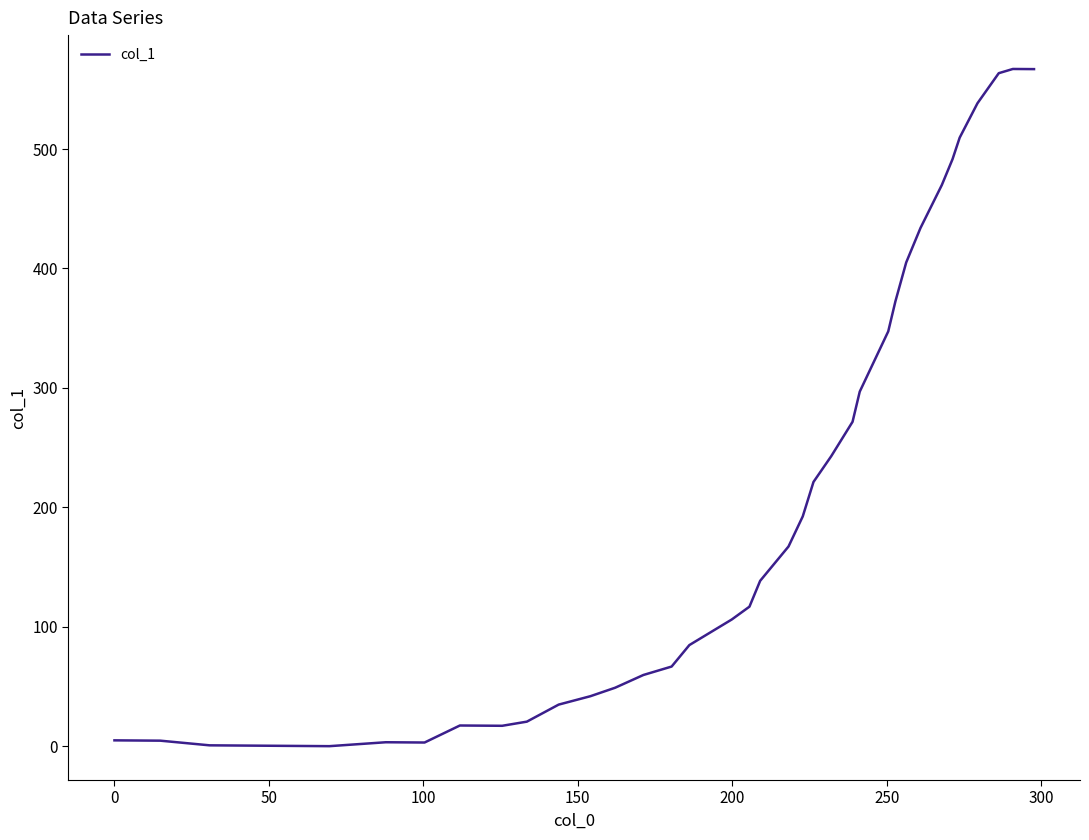

What is the difference between the maximum and minimum values?

567.1